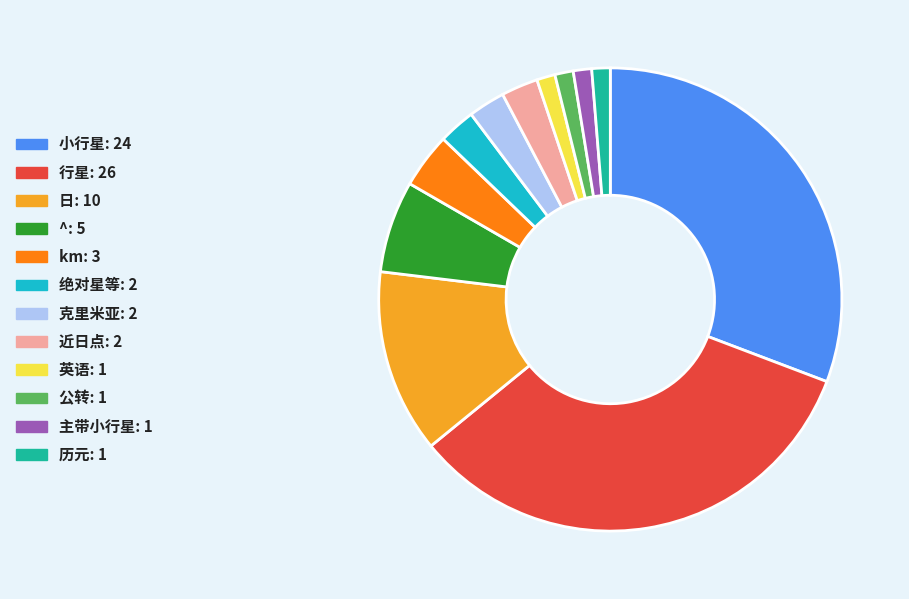

How many slices are in this pie chart?

12